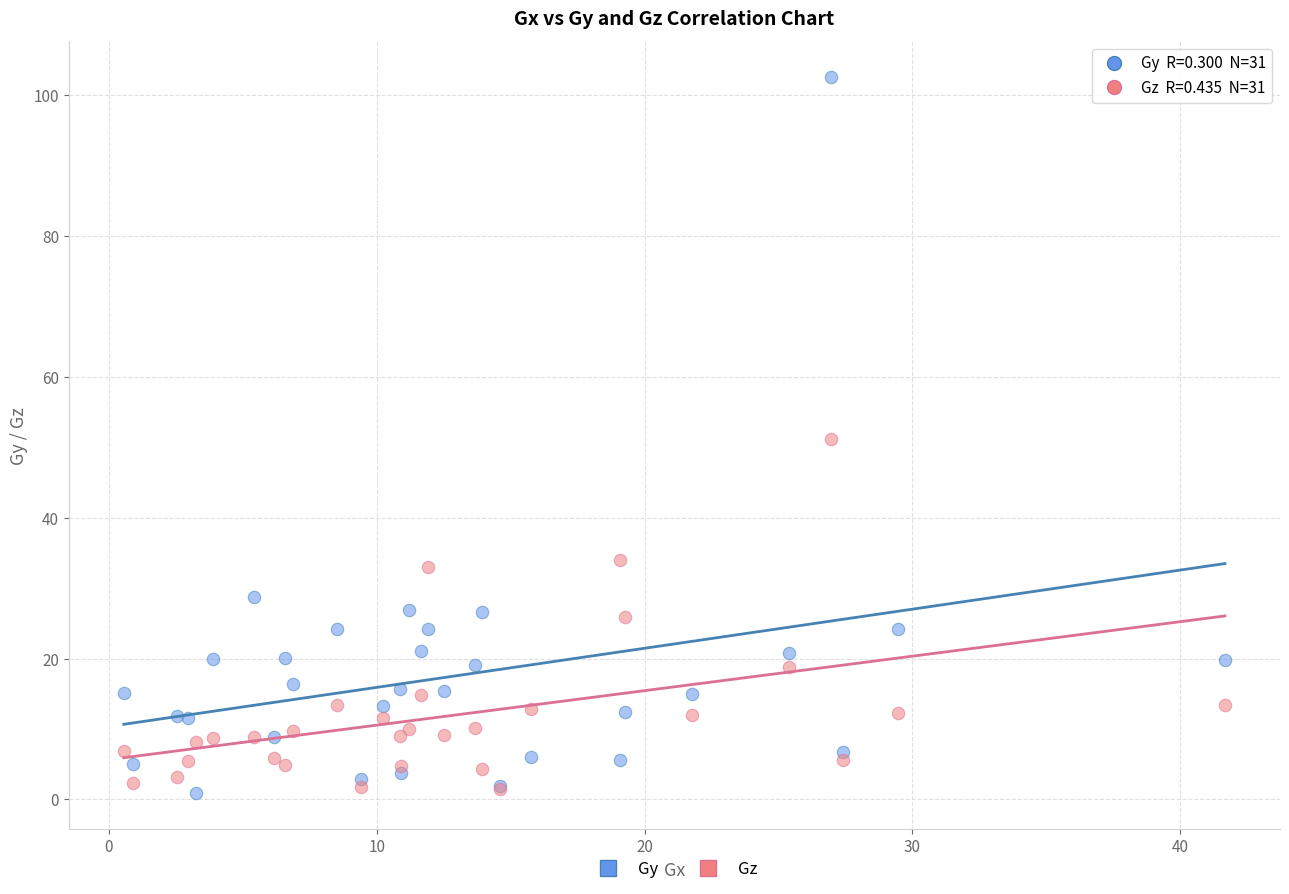

Which series has the largest Y range (max minus min)?

Gy